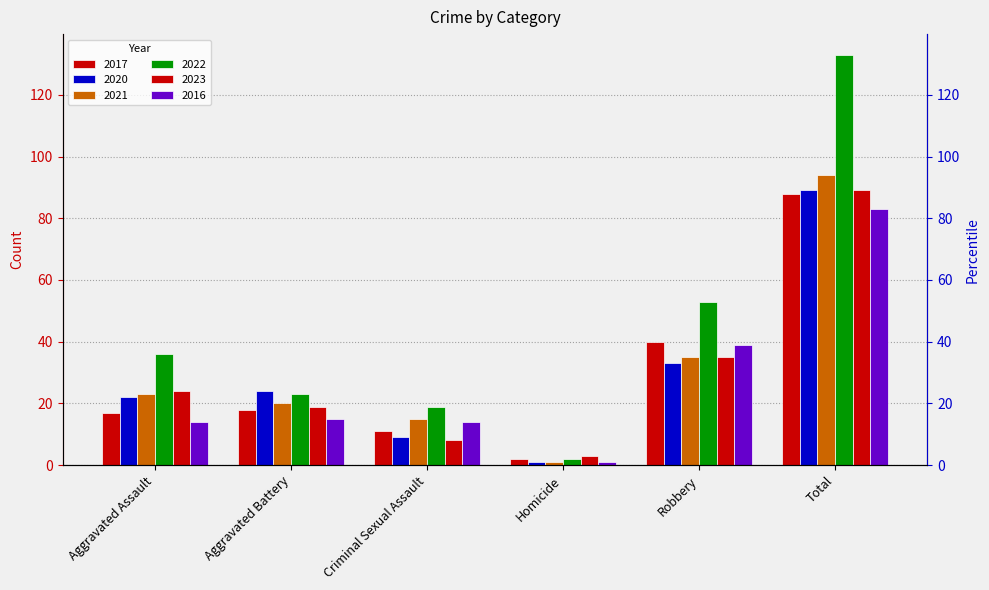

Does the chart contain stacked bars?

No